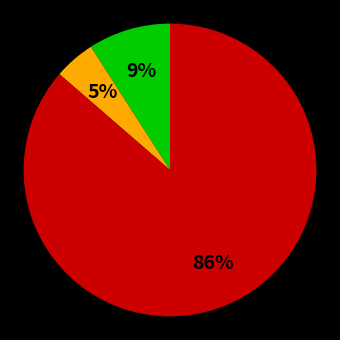

To the nearest percent, what is the average slice percentage?

33%